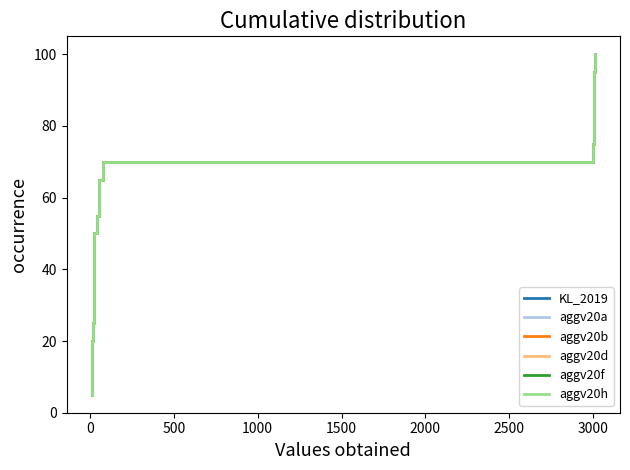

Reading left to right, transcribe all the data shown in this chart.

KL_2019: 5.0	10.0	15.0	20.0	25.0	30.0	35.0	40.0	45.0	50.0	55.0	60.0	65.0	70.0	75.0	80.0	85.0	90.0	95.0	100.0
aggv20a: 5.0	10.0	15.0	20.0	25.0	30.0	35.0	40.0	45.0	50.0	55.0	60.0	65.0	70.0	75.0	80.0	85.0	90.0	95.0	100.0
aggv20b: 5.0	10.0	15.0	20.0	25.0	30.0	35.0	40.0	45.0	50.0	55.0	60.0	65.0	70.0	75.0	80.0	85.0	90.0	95.0	100.0
aggv20d: 5.0	10.0	15.0	20.0	25.0	30.0	35.0	40.0	45.0	50.0	55.0	60.0	65.0	70.0	75.0	80.0	85.0	90.0	95.0	100.0
aggv20f: 5.0	10.0	15.0	20.0	25.0	30.0	35.0	40.0	45.0	50.0	55.0	60.0	65.0	70.0	75.0	80.0	85.0	90.0	95.0	100.0
aggv20h: 5.0	10.0	15.0	20.0	25.0	30.0	35.0	40.0	45.0	50.0	55.0	60.0	65.0	70.0	75.0	80.0	85.0	90.0	95.0	100.0